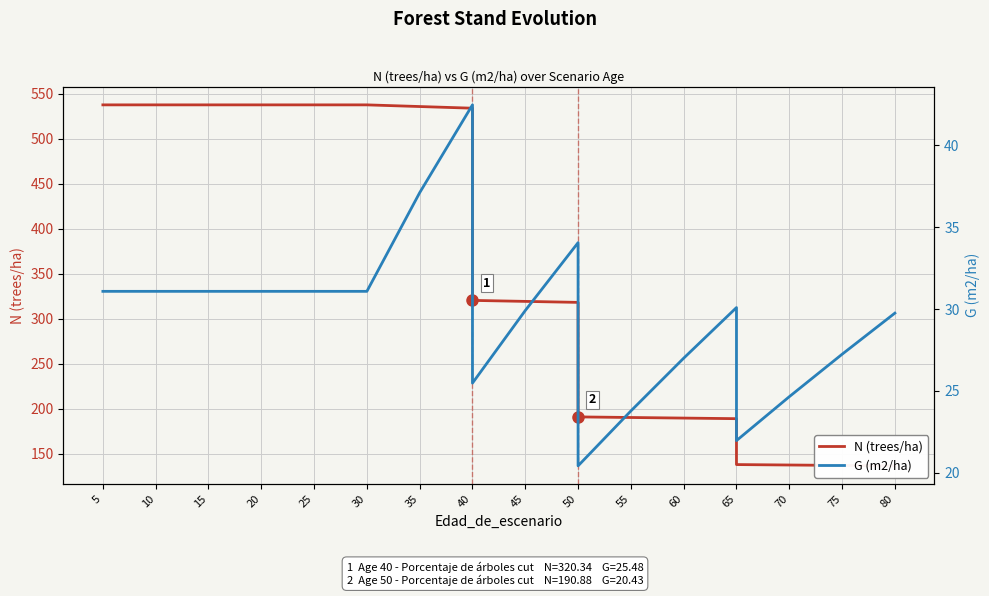

True or false: G (m2/ha) and N (trees/ha) intersect in this chart.

False